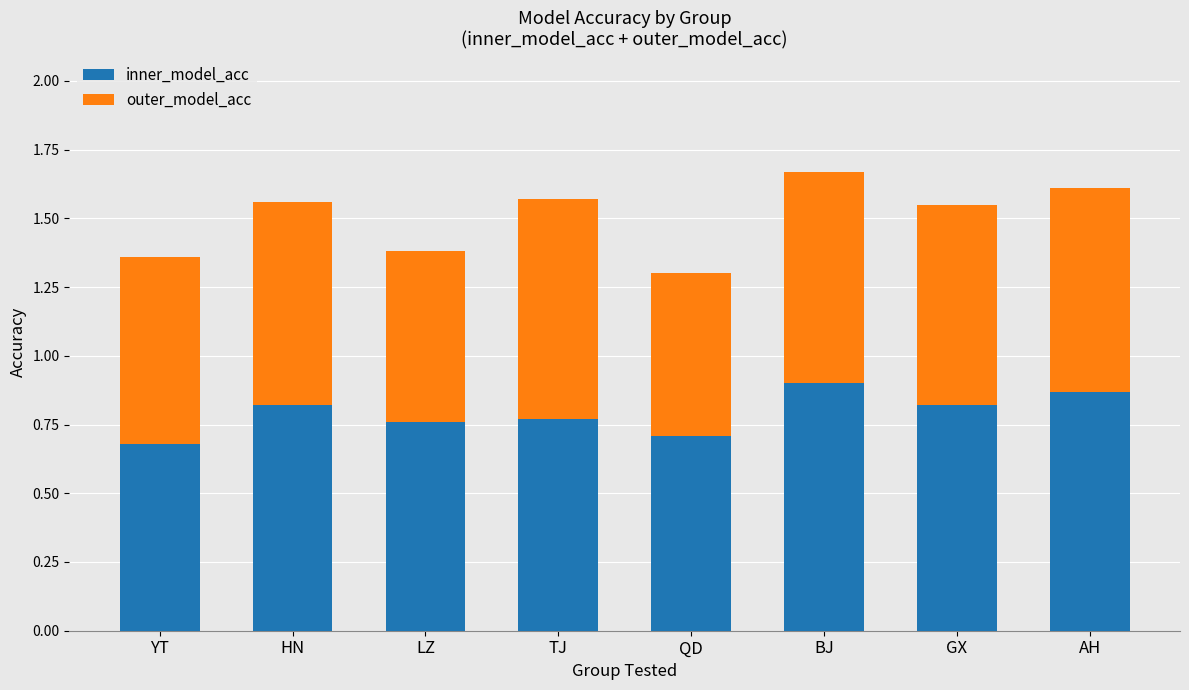

True or false: inner_model_acc has a value of 1.0 at YT.

False